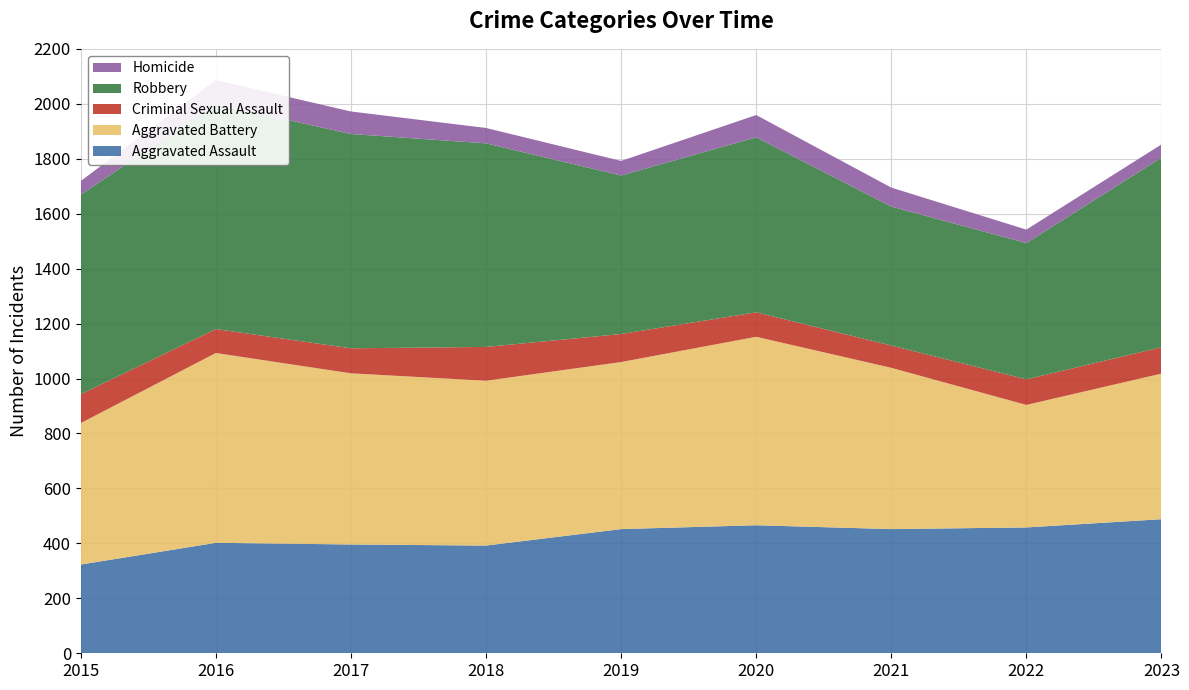

Reading left to right, what are all the values shown in this chart?

Aggravated Assault: 2015=323	2016=402	2017=396	2018=392	2019=452	2020=466	2021=452	2022=458	2023=488
Aggravated Battery: 2015=515	2016=691	2017=623	2018=600	2019=608	2020=686	2021=587	2022=446	2023=530
Criminal Sexual Assault: 2015=105	2016=87	2017=91	2018=123	2019=102	2020=89	2021=81	2022=93	2023=96
Robbery: 2015=726	2016=819	2017=780	2018=741	2019=577	2020=637	2021=506	2022=496	2023=690
Homicide: 2015=50	2016=87	2017=82	2018=56	2019=53	2020=81	2021=69	2022=49	2023=48